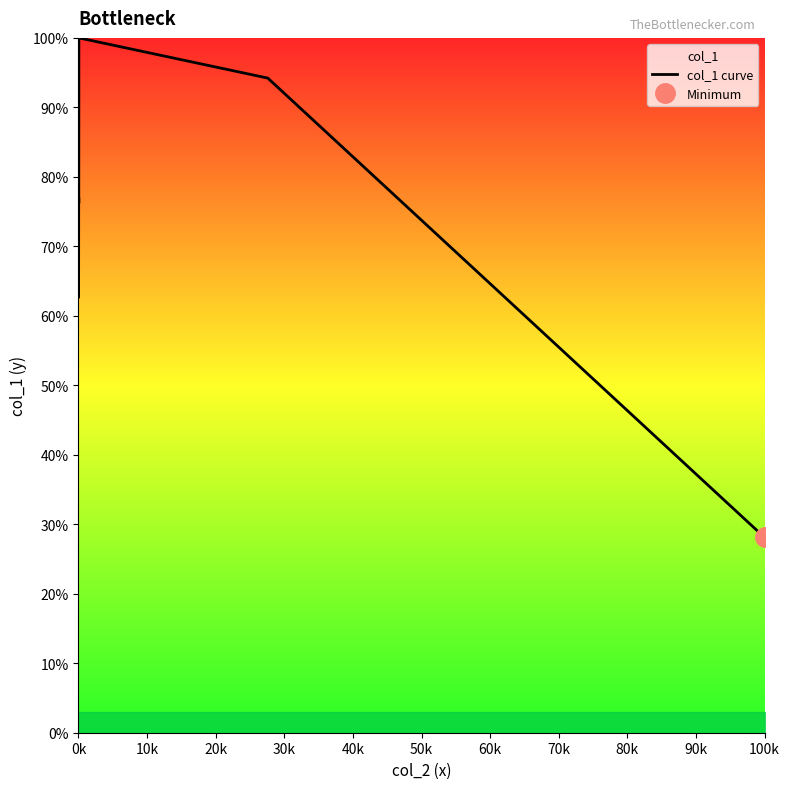

How many lines are shown in the chart?

1